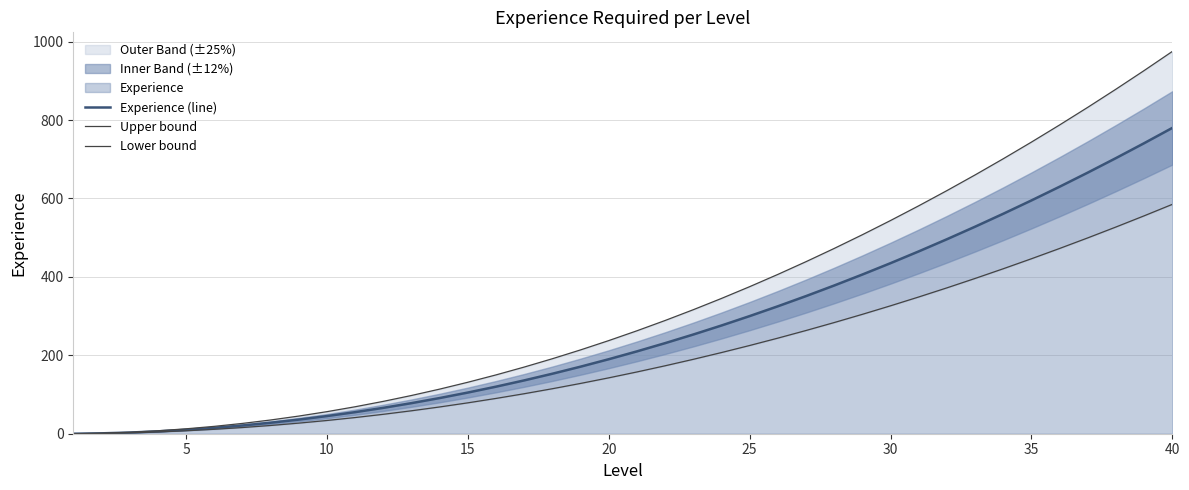

At which label does Experience (line) reach its peak?

40